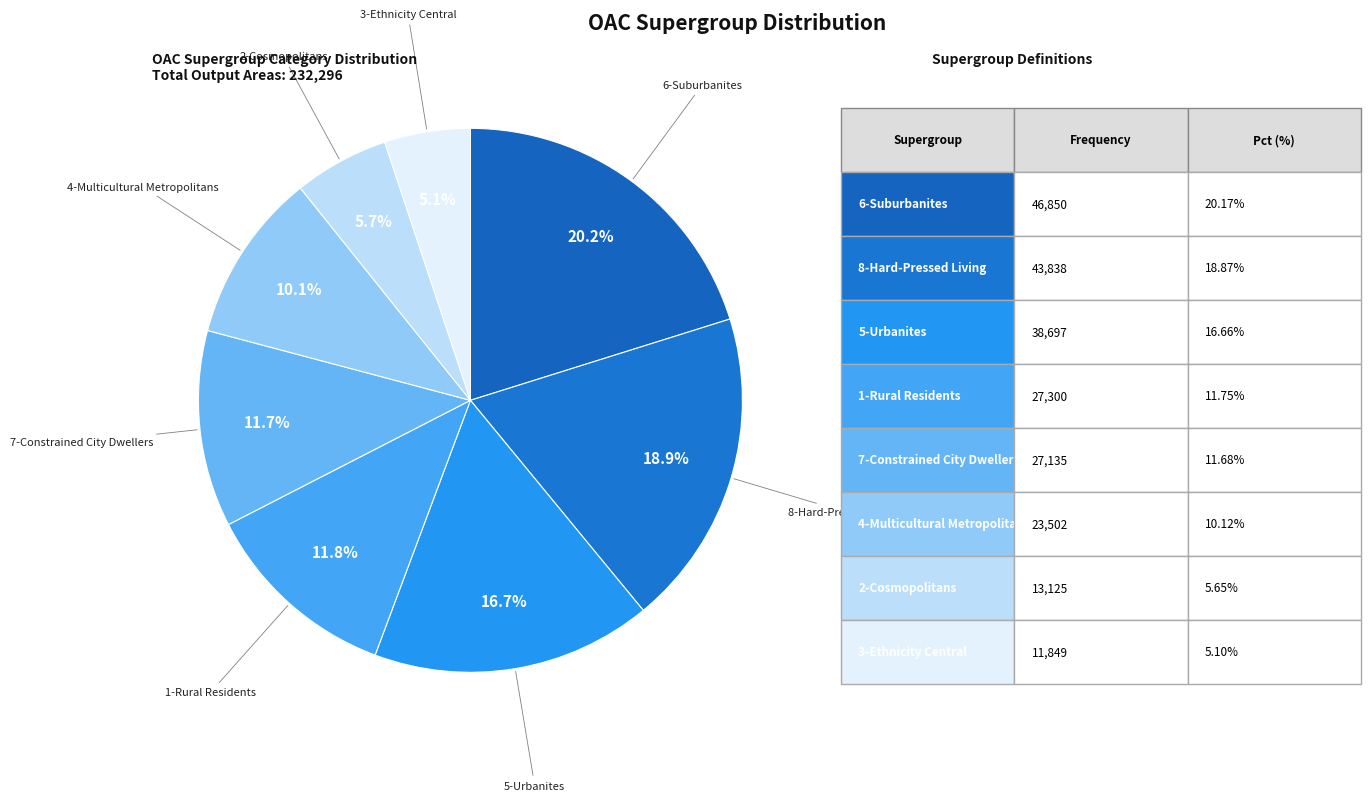

What is the largest slice in the pie chart?

6-Suburbanites